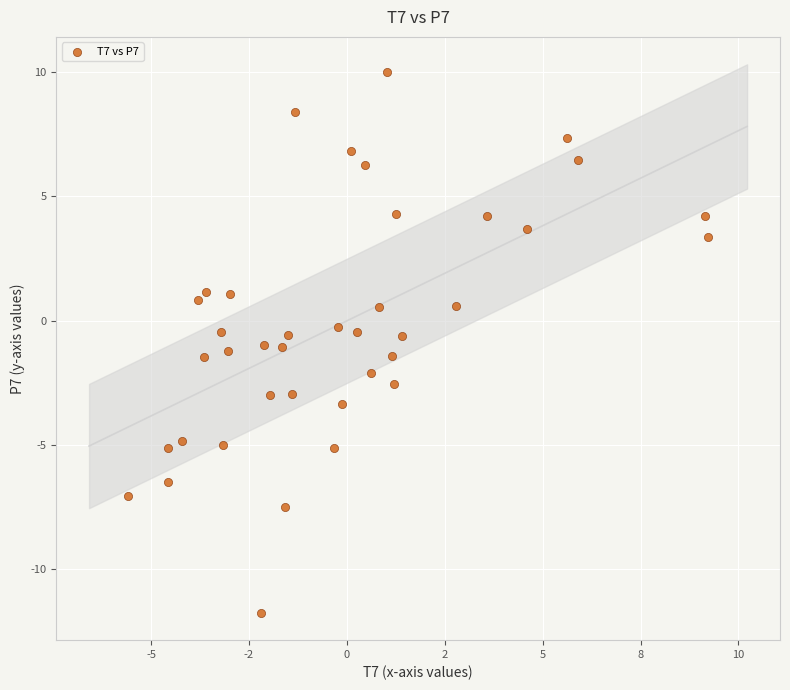

What is the range of X values (max minus min)?

14.8